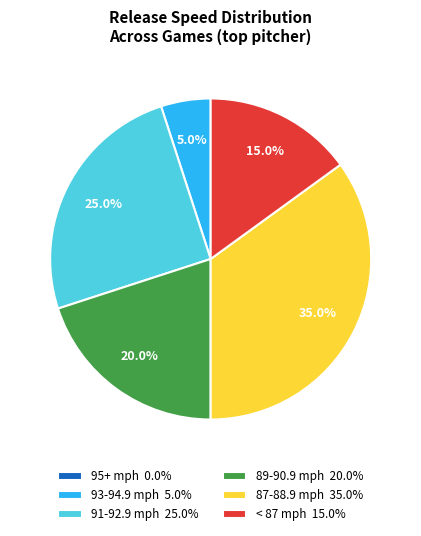

Is there a majority slice in this chart?

No